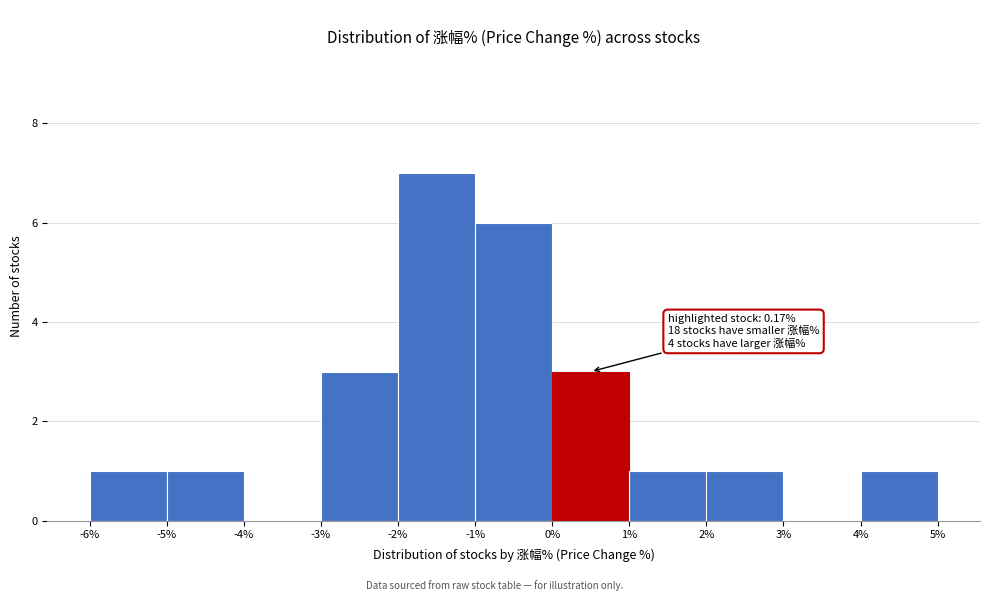

Over which range of the x-axis is the bar tallest?

-2% to -1%